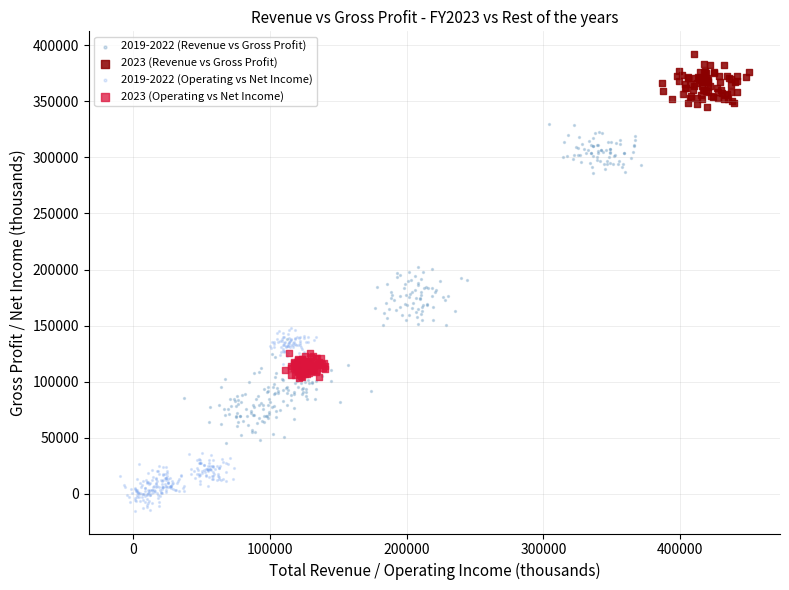

Which series reaches the maximum Y coordinate?

2023 (Revenue vs Gross Profit)